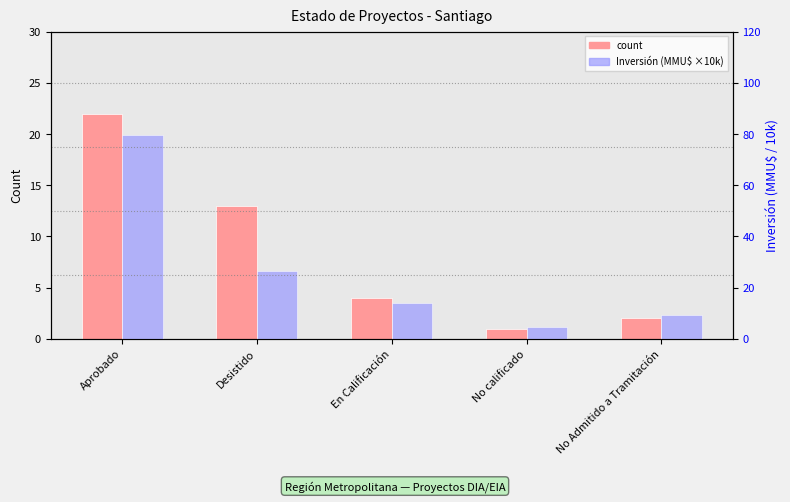

What are all the series names shown in the legend?

count, Inversión (MMU$ ×10k)